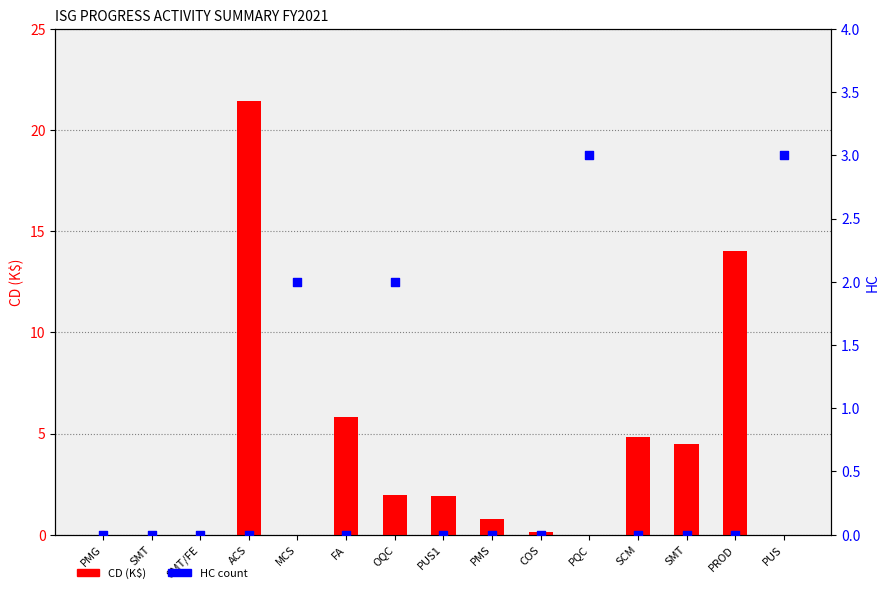

Which series has the largest Y range (max minus min)?

CD (K$)